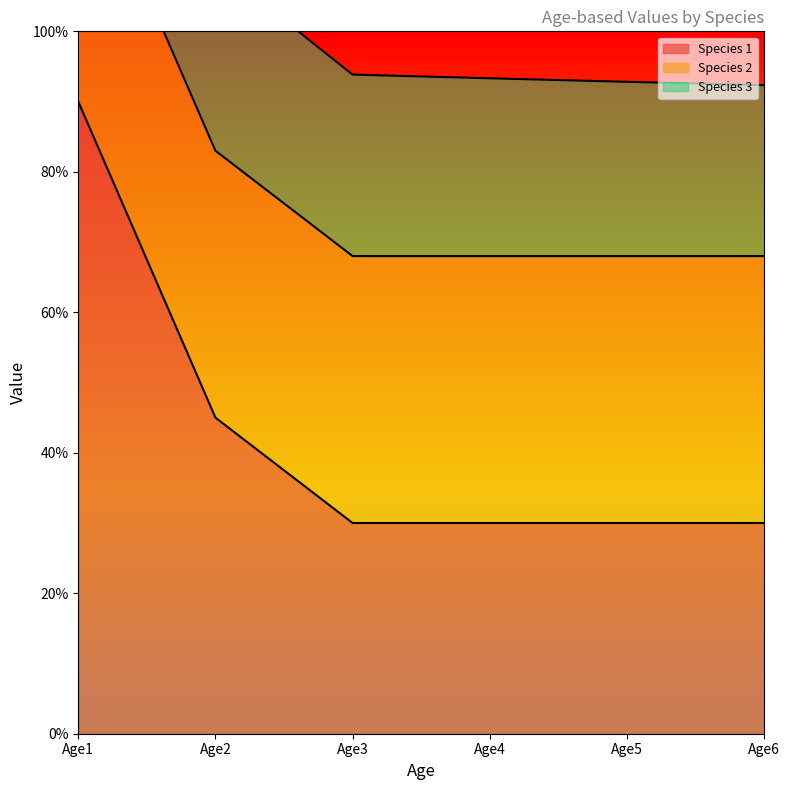

List the series in order of their overall mean, highest first.

Species 1, Species 2, Species 3